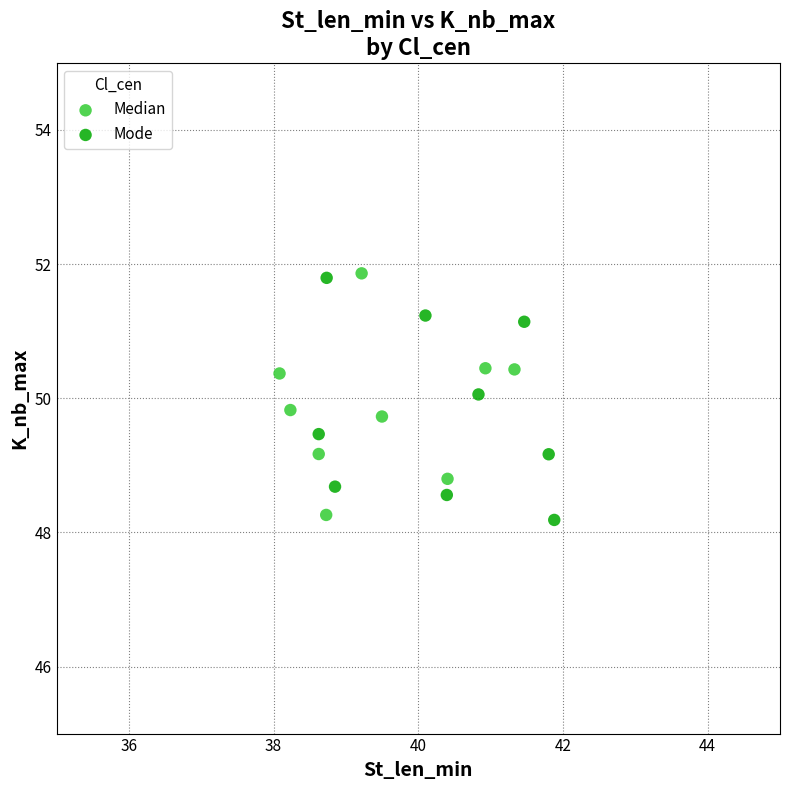

What are all the series names shown in the legend?

Median, Mode